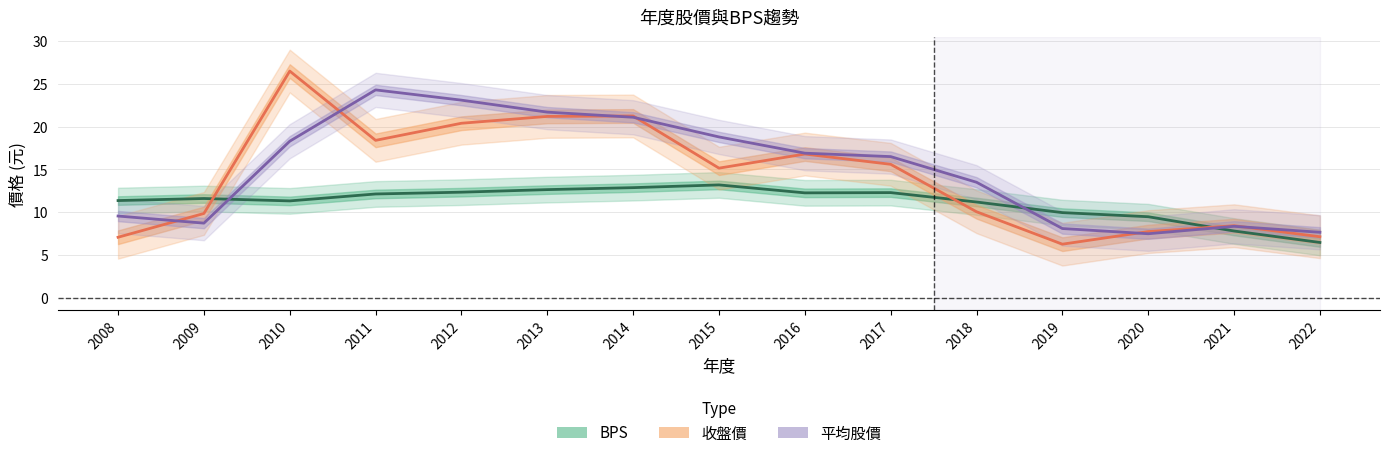

Where is BPS nearest to the value 9?

2020